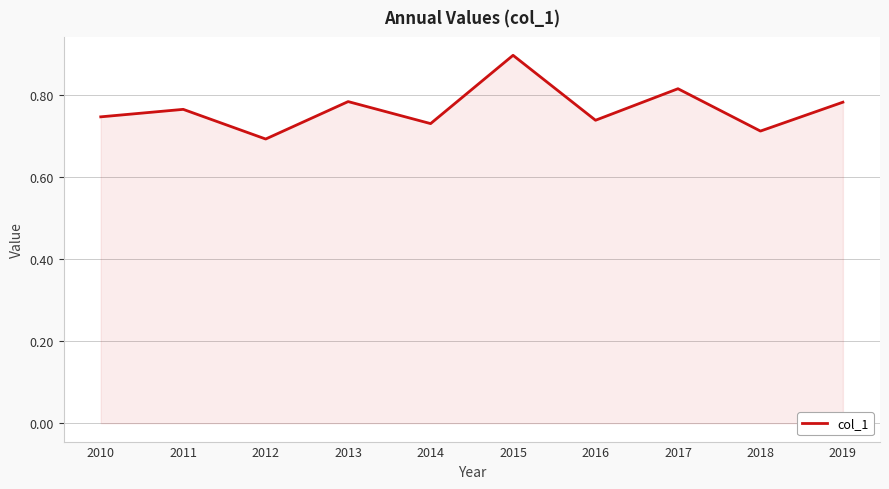

Which label corresponds to the largest value in the chart?

2015